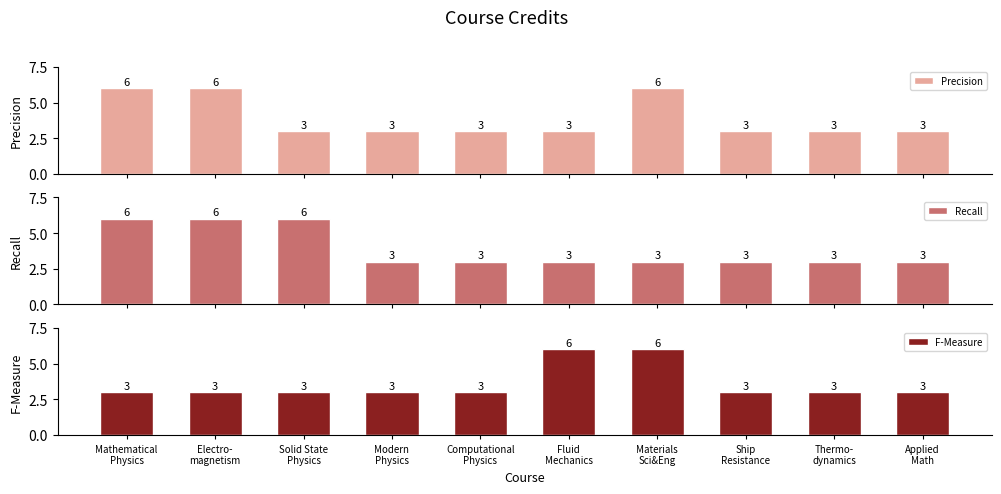

Reading left to right, what are all the values shown in this chart?

Precision: 6	6	3	3	3	3	6	3	3	3
Recall: 6	6	6	3	3	3	3	3	3	3
F-Measure: 3	3	3	3	3	6	6	3	3	3